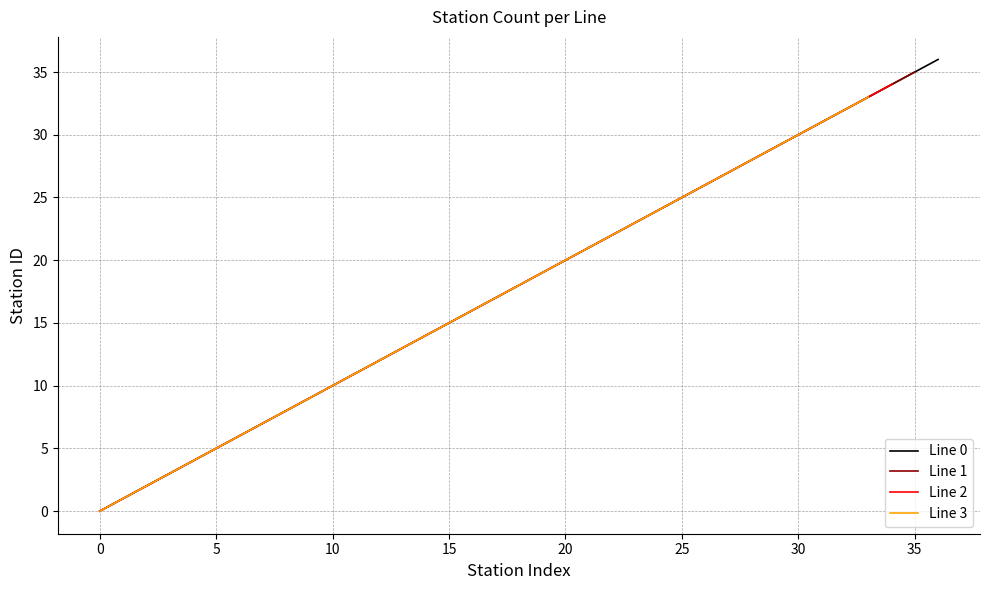

Is it true that Line 1 equals 36 at 20?

False